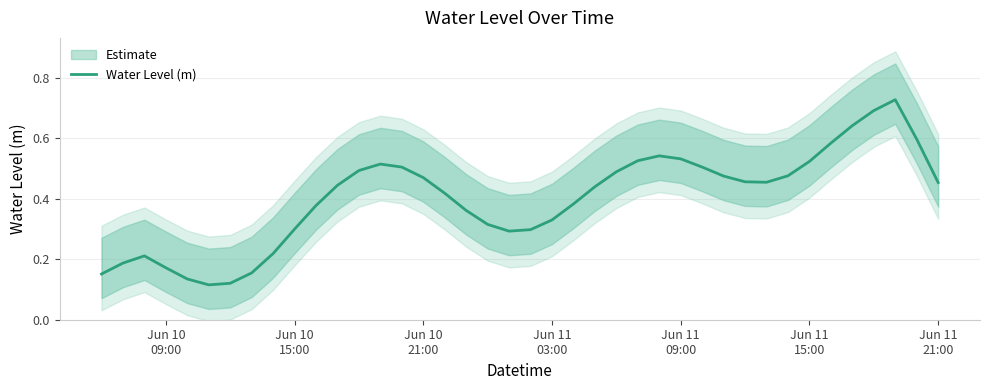

How many lines are shown in the chart?

1